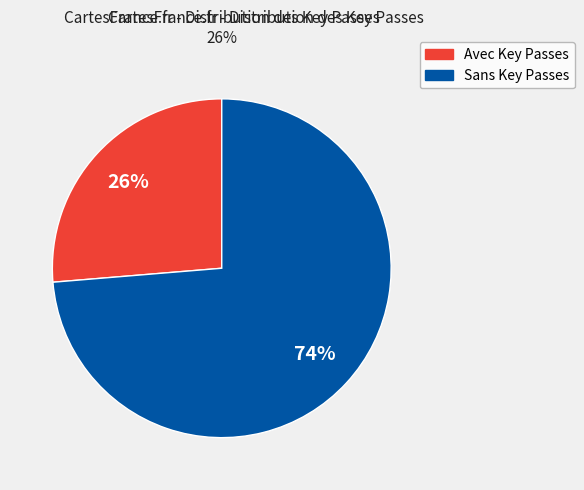

Count the number of slices in the pie.

2